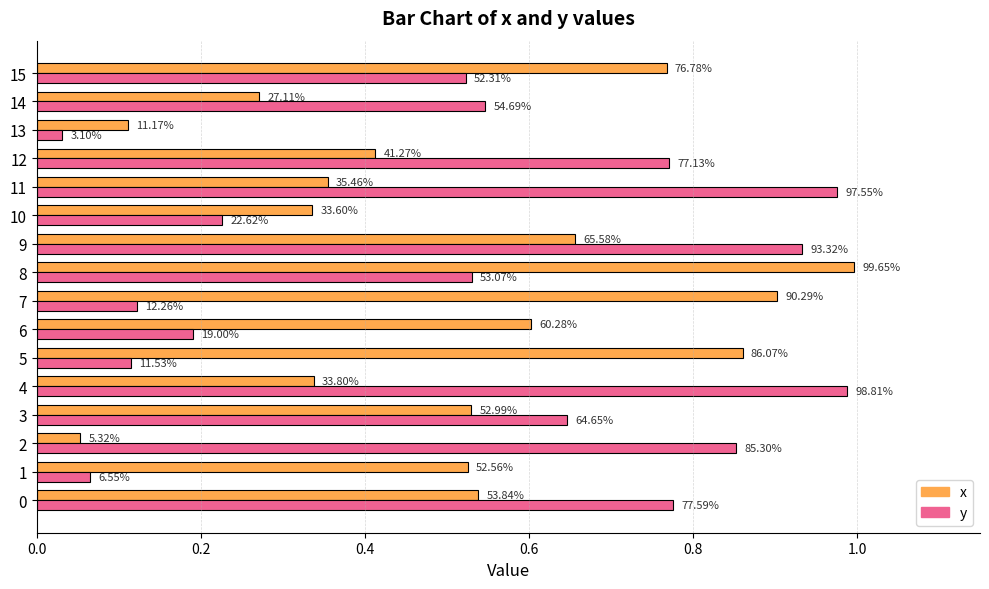

What is the highest value of the x series?

1.0